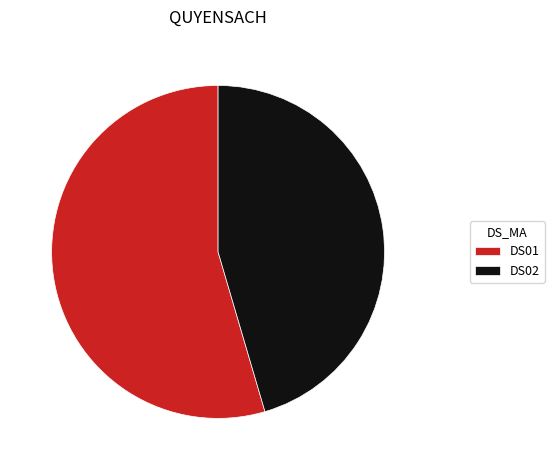

Which has a higher value, DS02 or DS01?

DS01